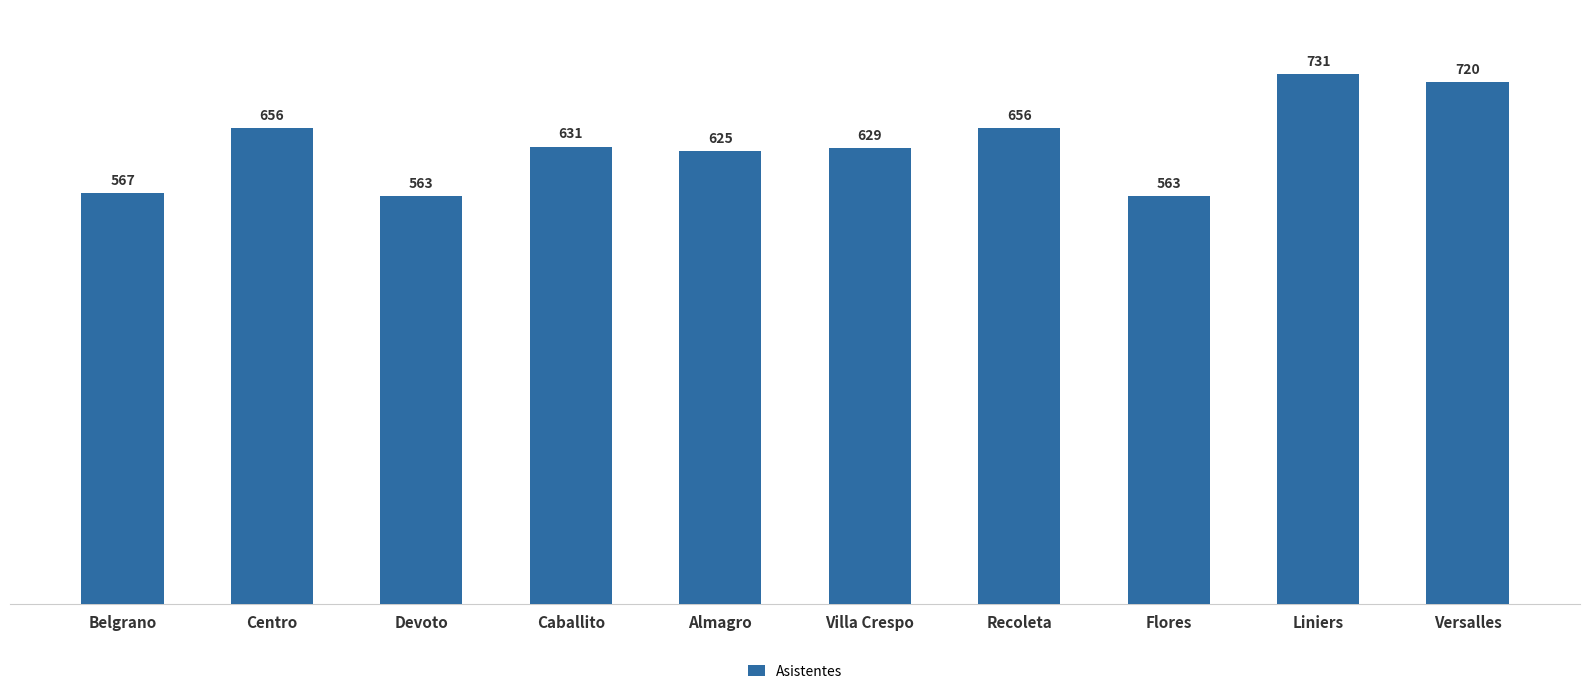

What is the value of the 7th bar from the left?

656